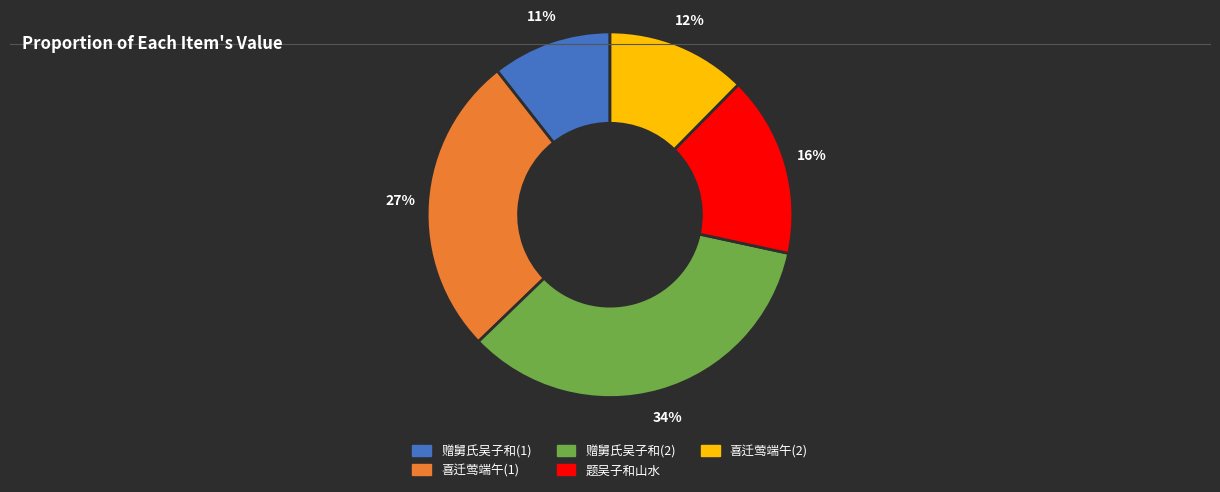

To the nearest percent, what is the combined percentage of 题吴子和山水 and 喜迁莺端午(1)?

43%